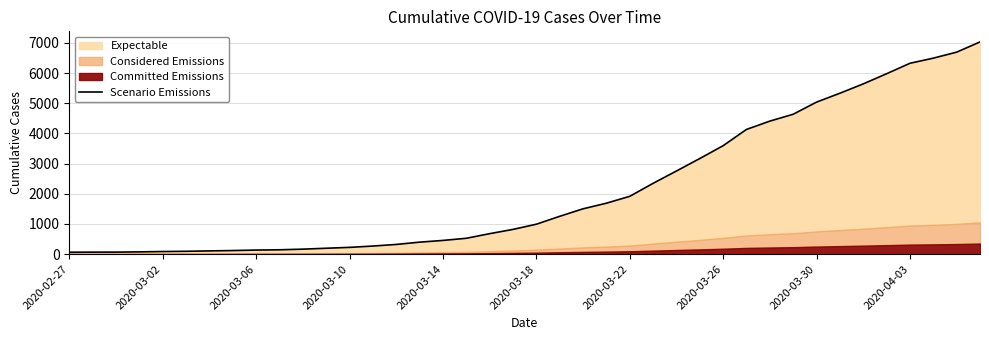

Is it true that the value at 39 is 7030?

True